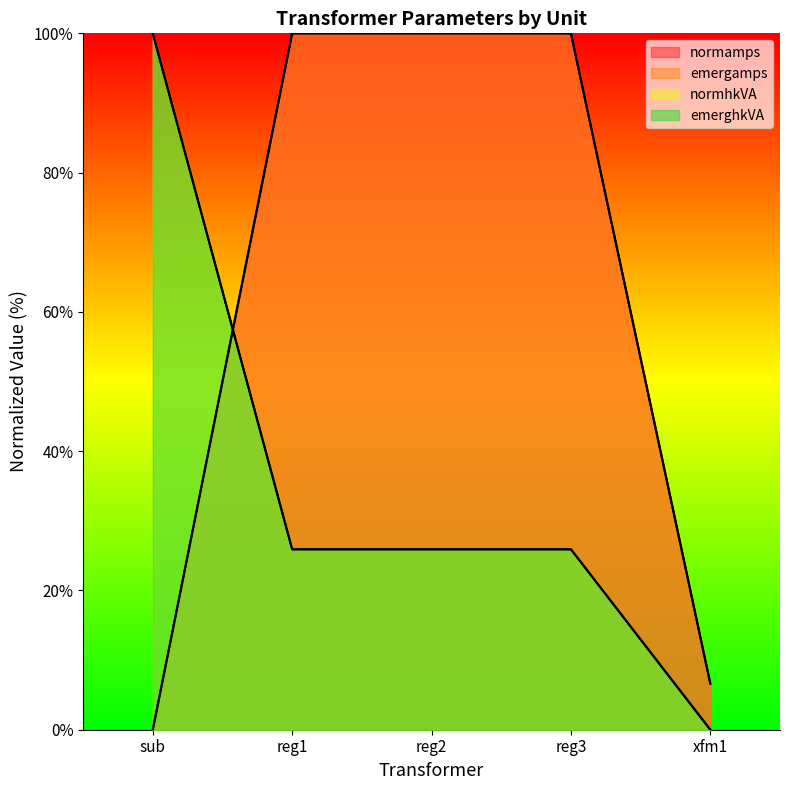

Rank the series by their maximum value, from lowest to highest.

normamps, emergamps, normhkVA, emerghkVA